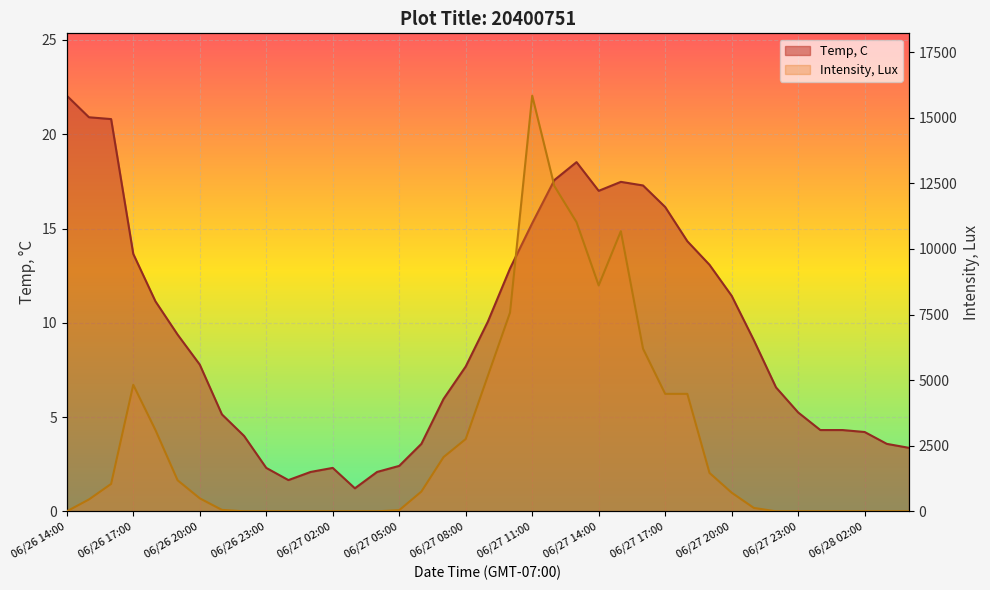

What is the label of the 39th point from the right?

06/26 14:00